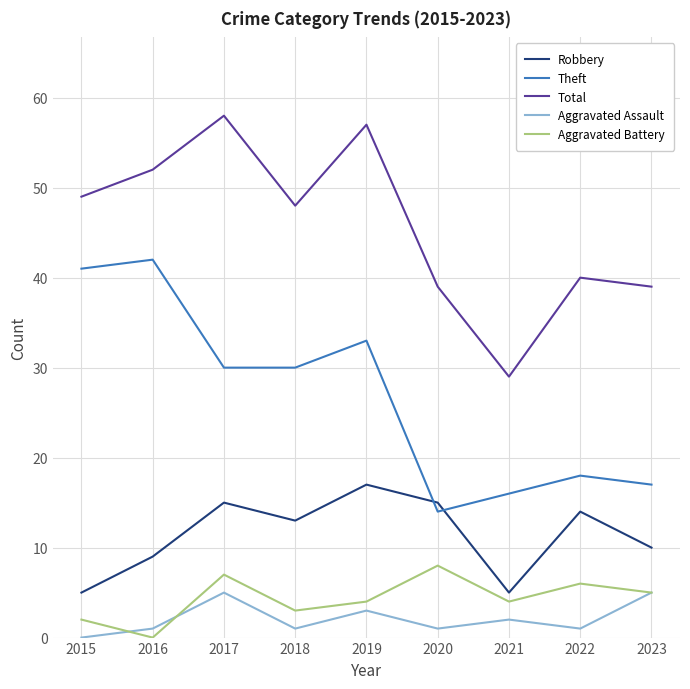

Rank the series by their maximum value, from lowest to highest.

Aggravated Assault, Aggravated Battery, Robbery, Theft, Total